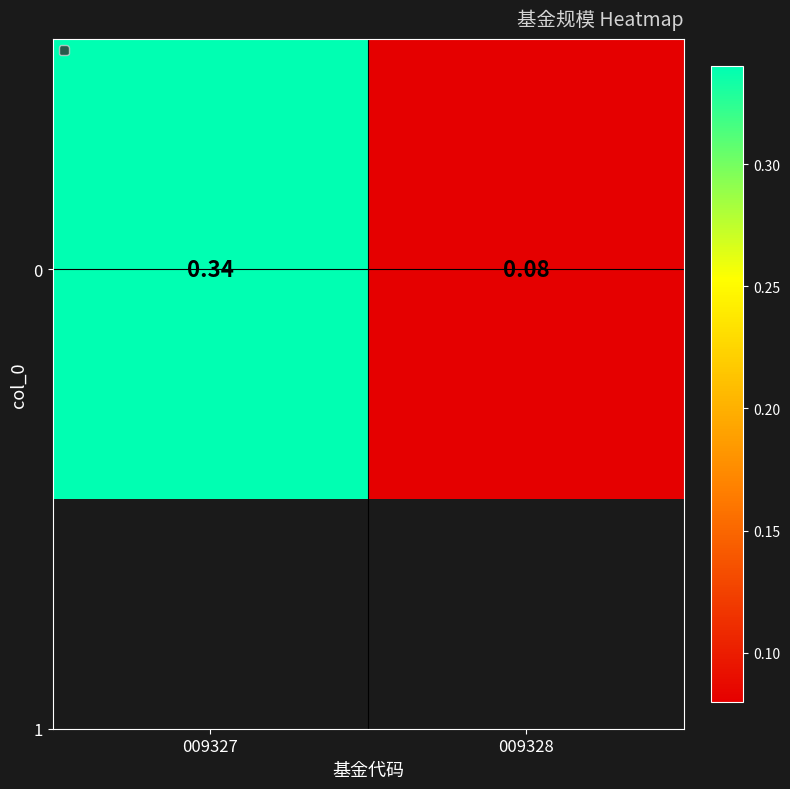

Which category has the highest value across all series?

009327